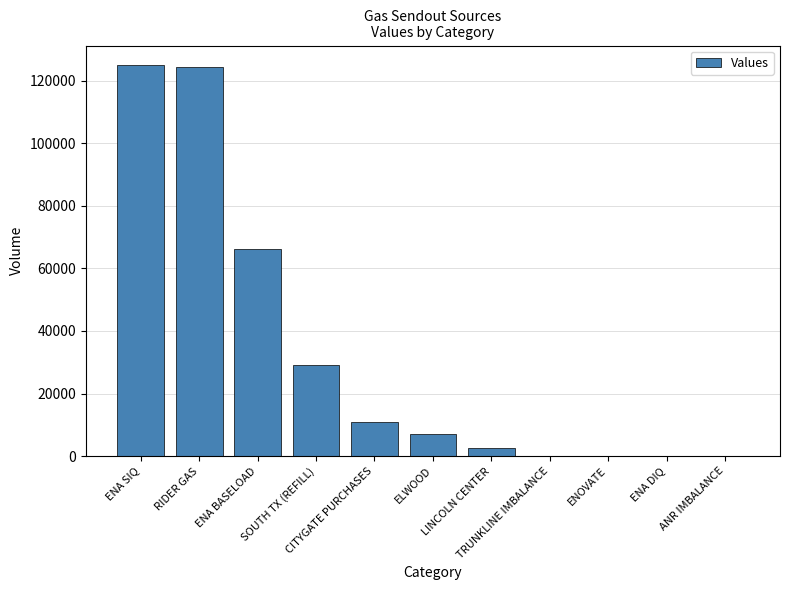

Reading left to right, extract all data points from this chart.

125000	124369	66123	29198	11000	7000	2500	0	0	0	0